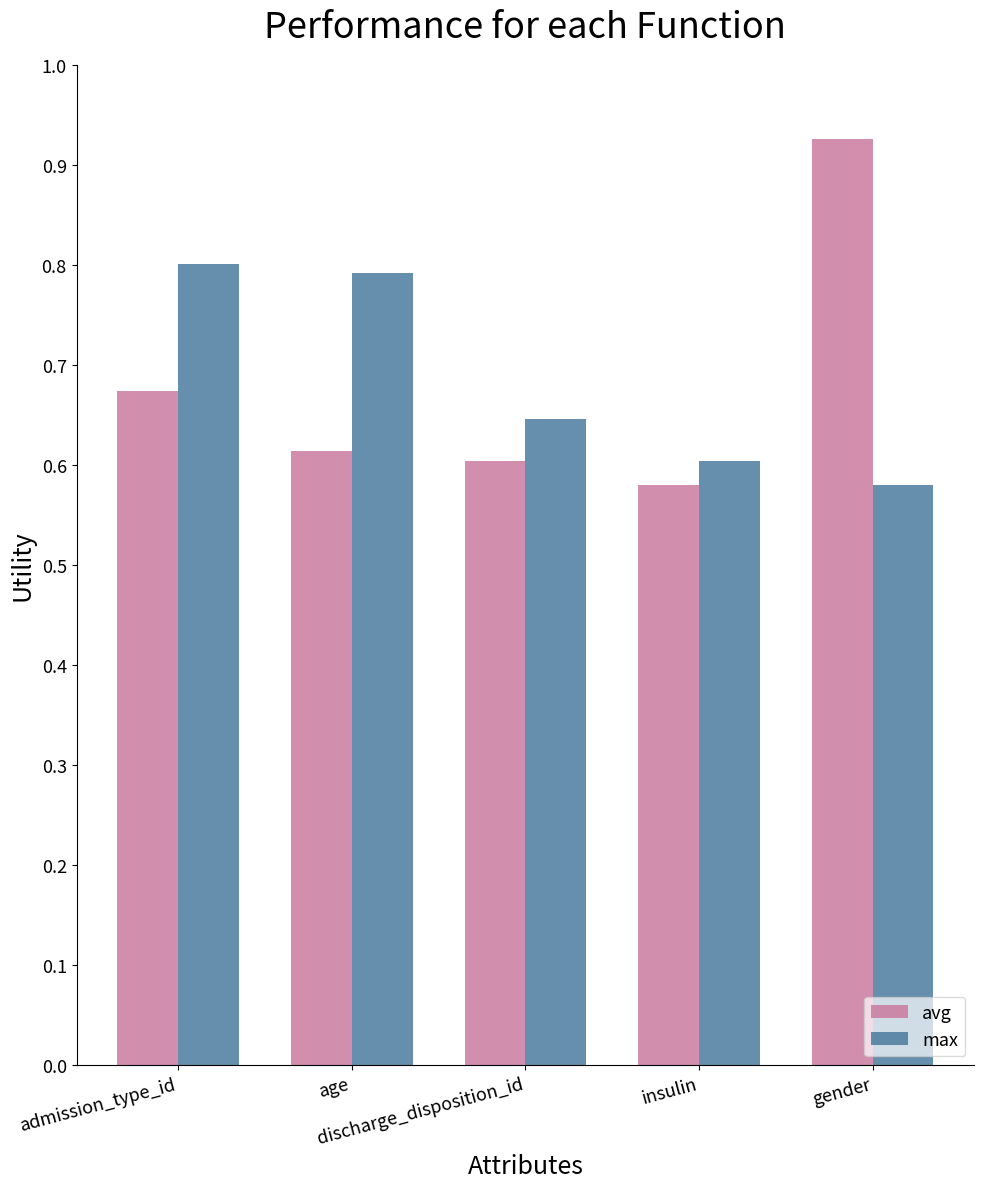

Rank the series by their maximum value, from highest to lowest.

avg, max